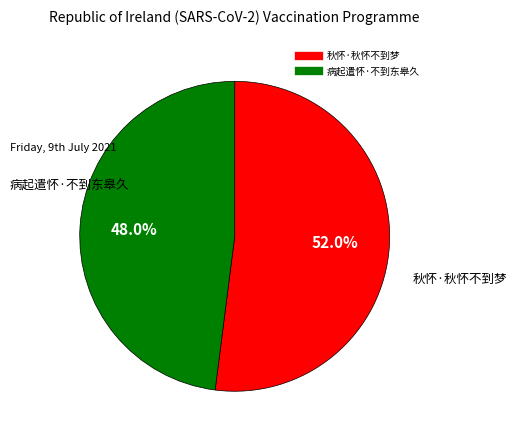

To the nearest percent, what is the difference between the 秋怀·秋怀不到梦 and 病起遣怀·不到东皋久 slice percentages?

4%